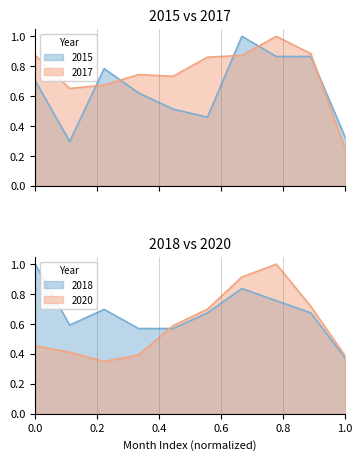

What is the value of the 2018 point at the 2nd from the left?

0.6